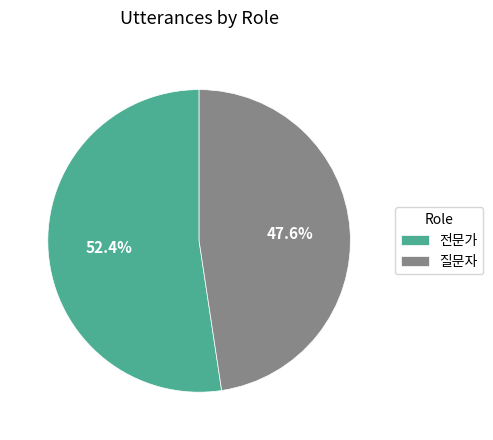

What percentage is the 질문자 slice, to the nearest percent?

48%